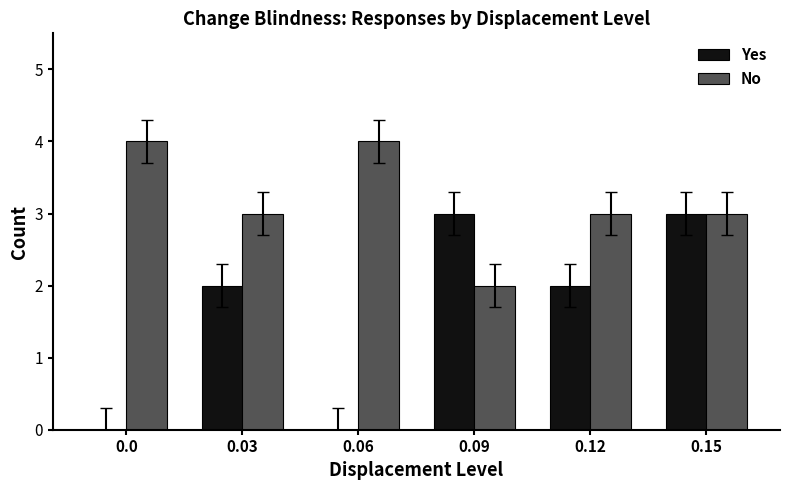

Count the Yes values in the range 0 to 3.

6